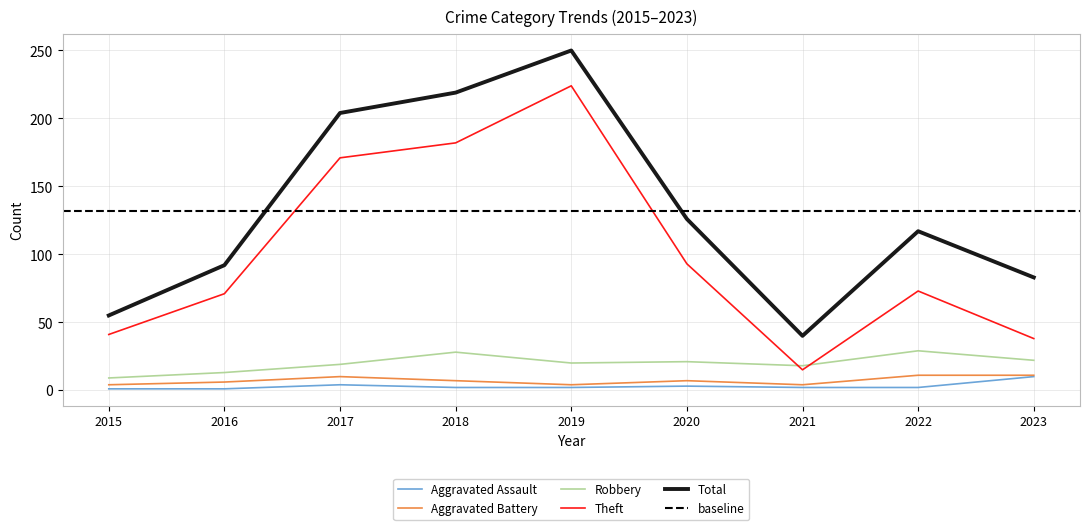

At which category is the sum across all series the highest?

2019